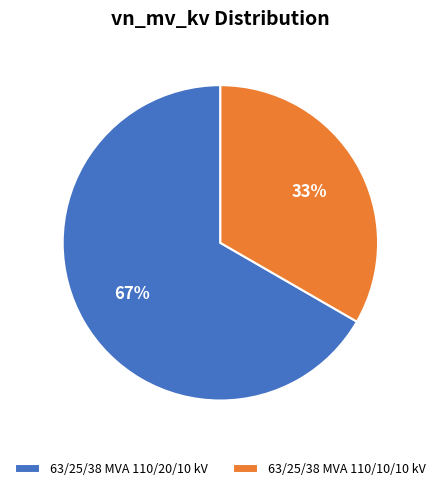

Count the number of slices in the pie.

2